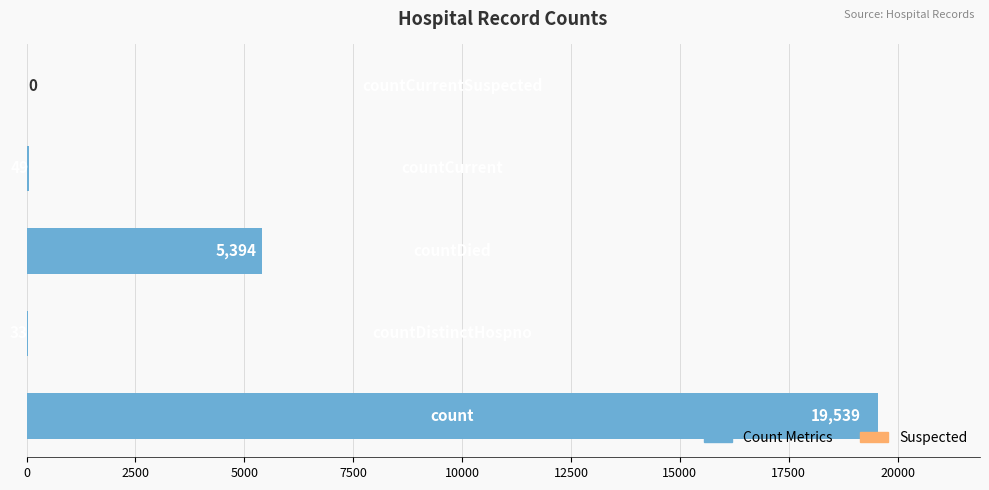

Count the number of data series in this chart.

1